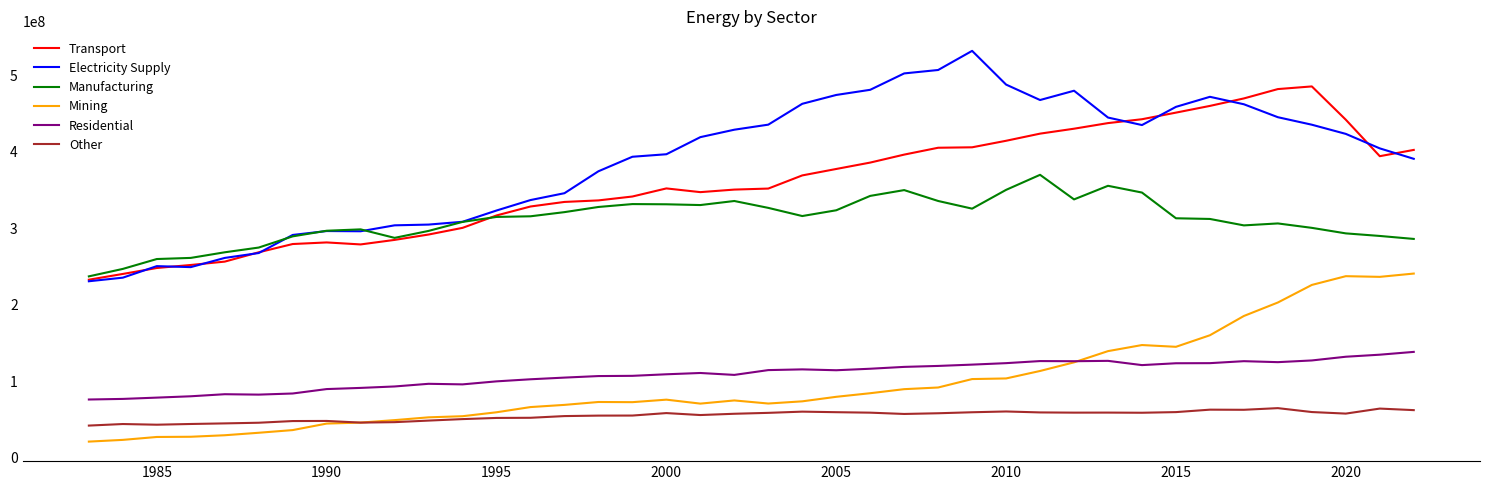

Which series has the largest total across all categories?

Electricity Supply